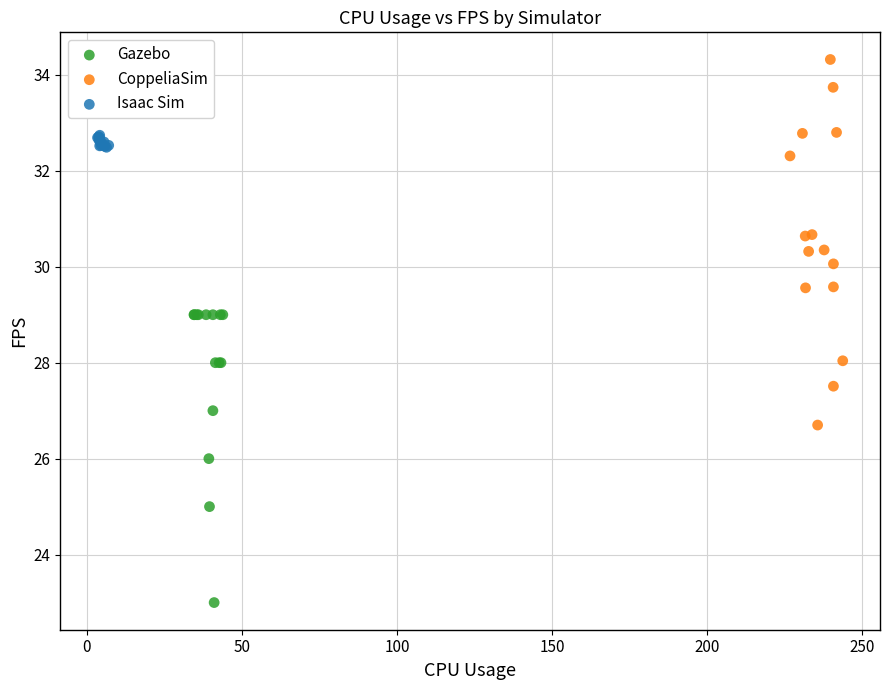

Which series contains the lowest Y value?

Gazebo